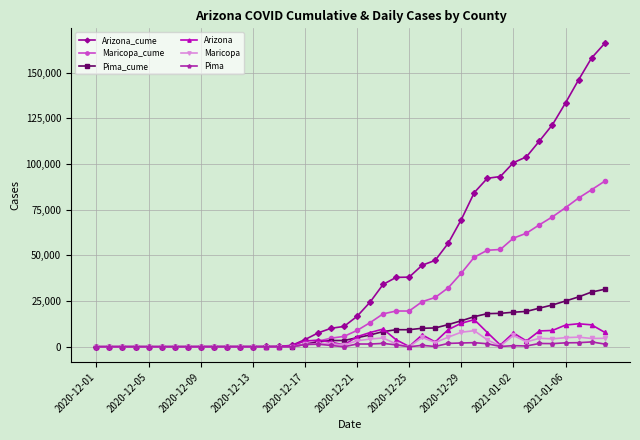

What is the difference between the maximum and minimum values in the Arizona series?

14832